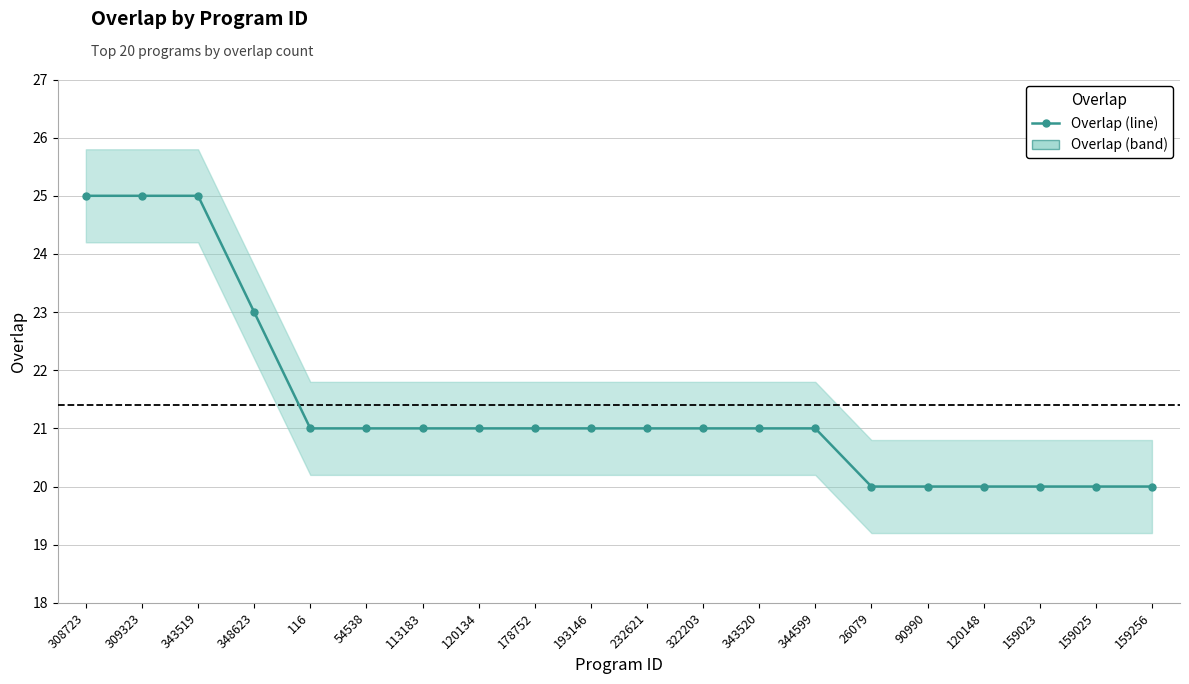

What is the minimum value shown in the chart?

20